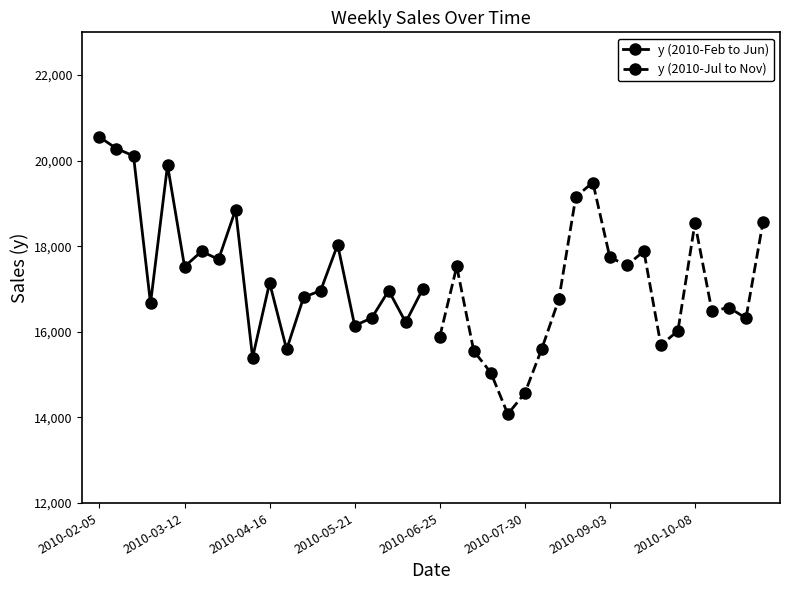

What is the lowest value of the y (2010-Feb to Jun) series?

15400.0